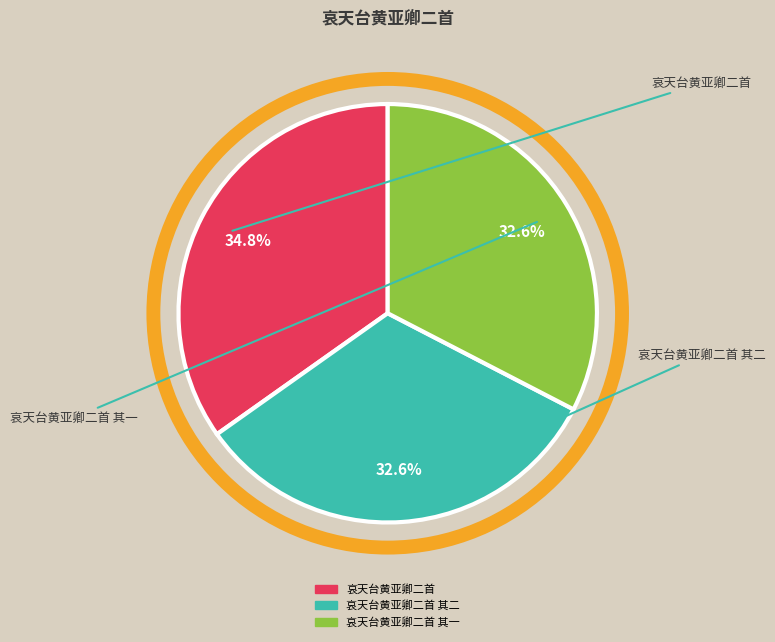

Does any single category account for the majority?

No